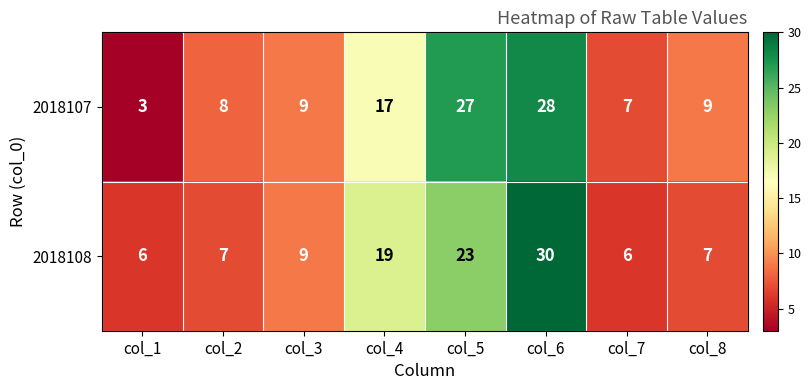

Is it true that 2018108 equals 9 at col_3?

True